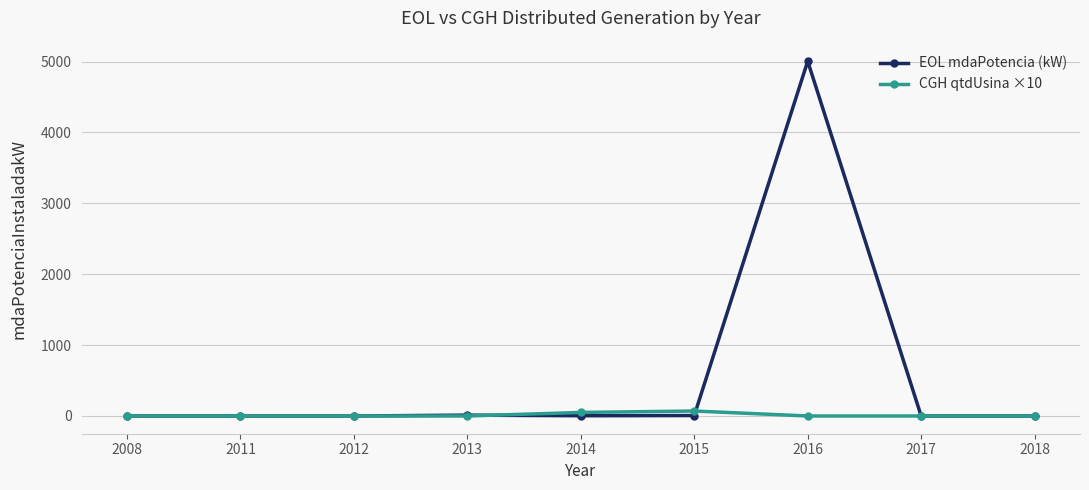

The EOL mdaPotencia (kW) series shows 6.3 at 2015. True or false?

True